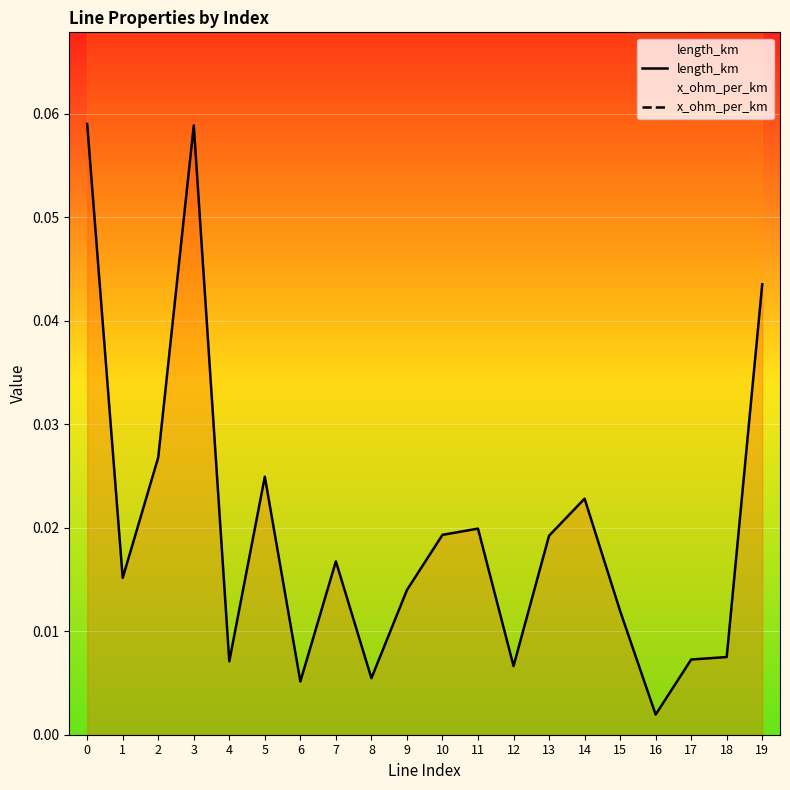

How many x_ohm_per_km values are between 0 and 1?

20